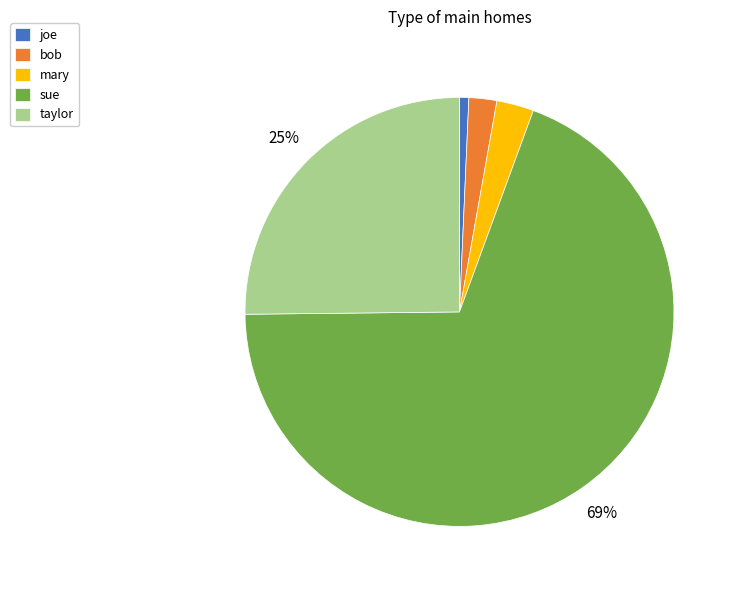

Is there any slice that represents more than half of the pie?

Yes